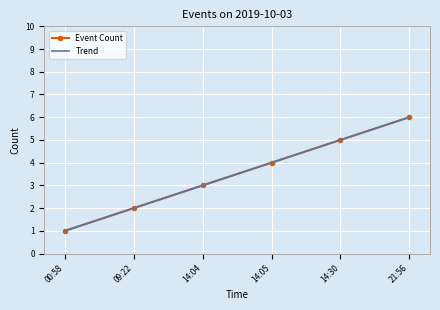

True or false: Trend and Event Count intersect in this chart.

False